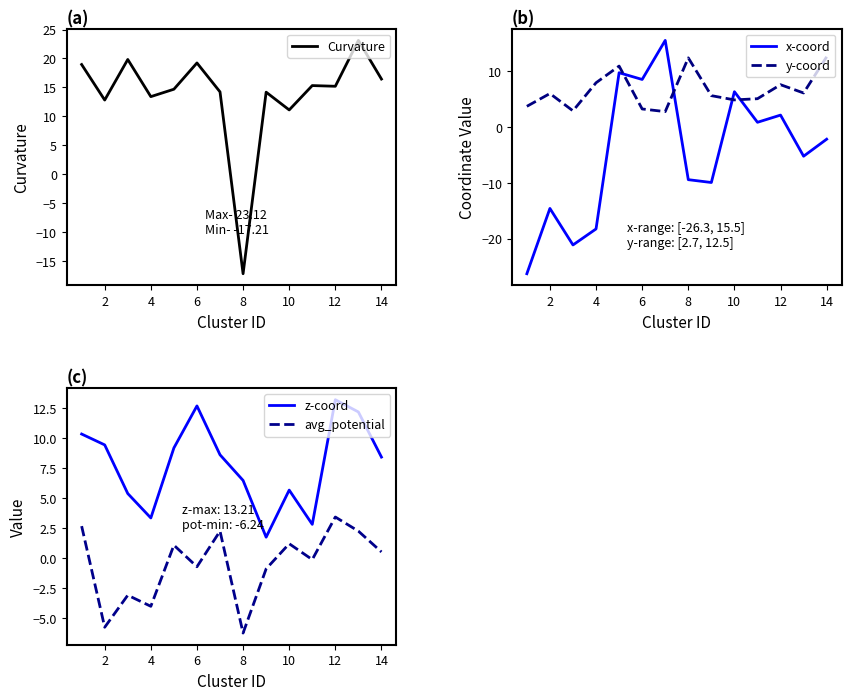

In Curvature, how many points are lower than both neighbors (excluding endpoints)?

5